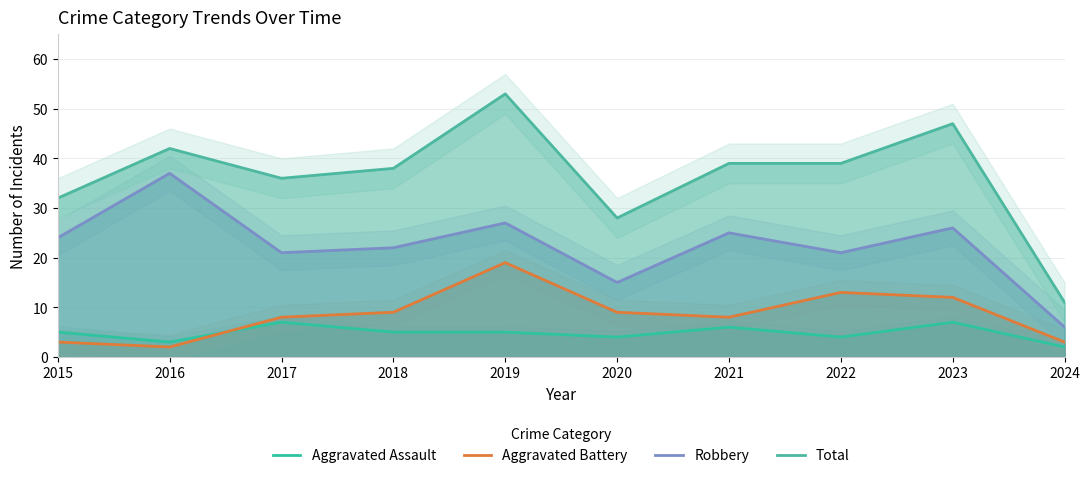

Does the chart have visible grid lines?

Yes